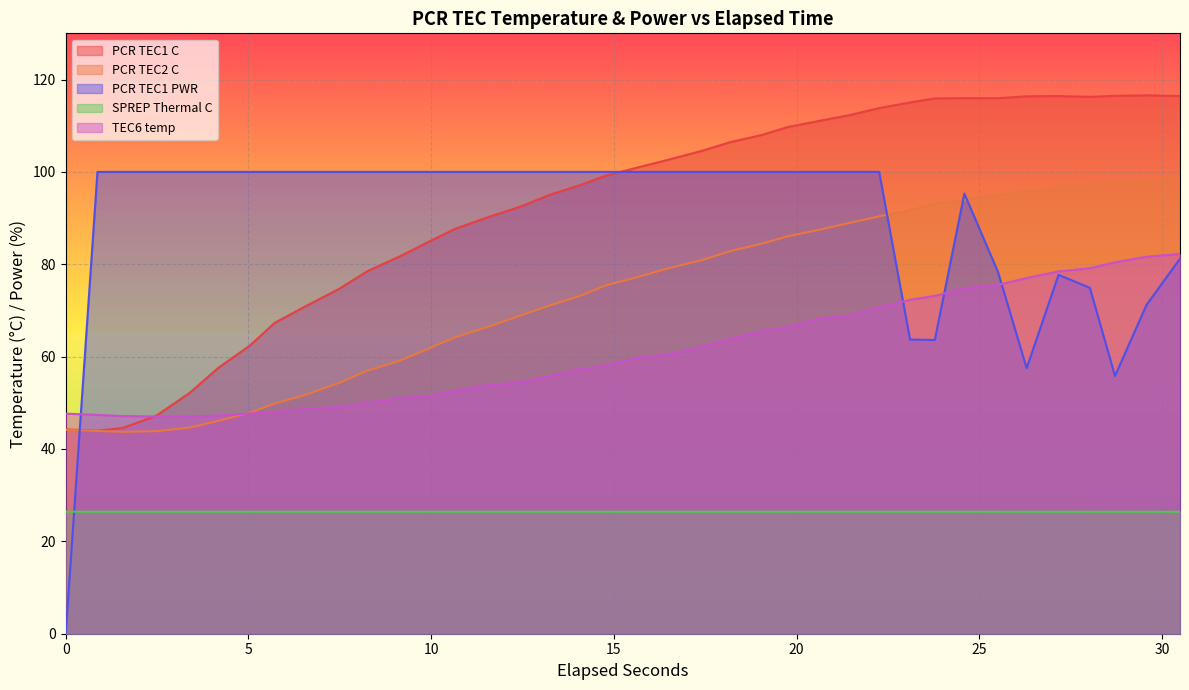

How many interior local valleys does the PCR TEC1 C series have?

3